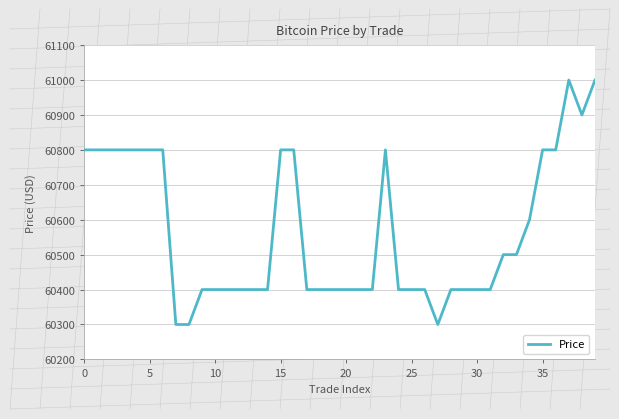

What is the sum of all values?

2422600